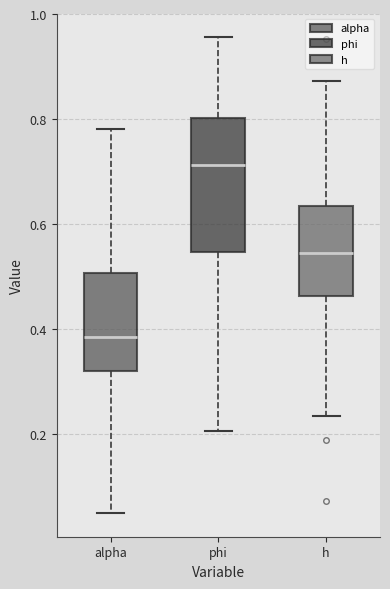

Where does the upper whisker of the box for phi end on the y-axis? The values are not printed on the chart, so give them approximately, as read against the axis.

0.96